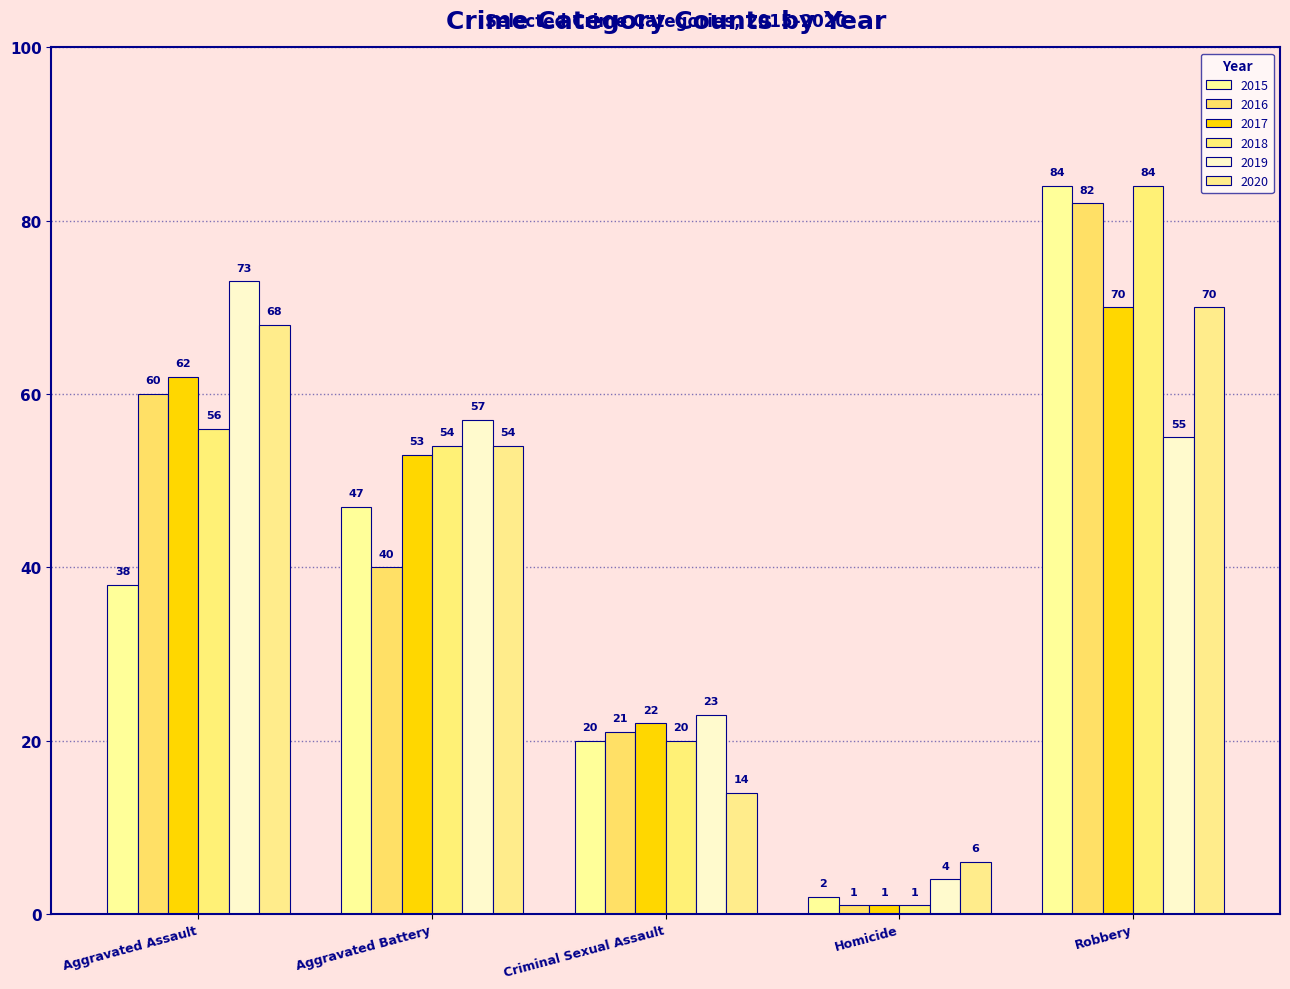

What is the sum of all 2016 values?

204